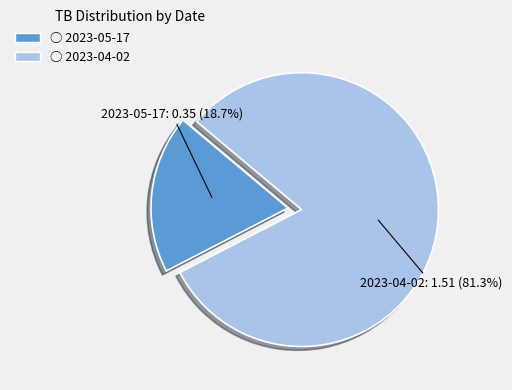

Is there any slice that represents more than half of the pie?

Yes